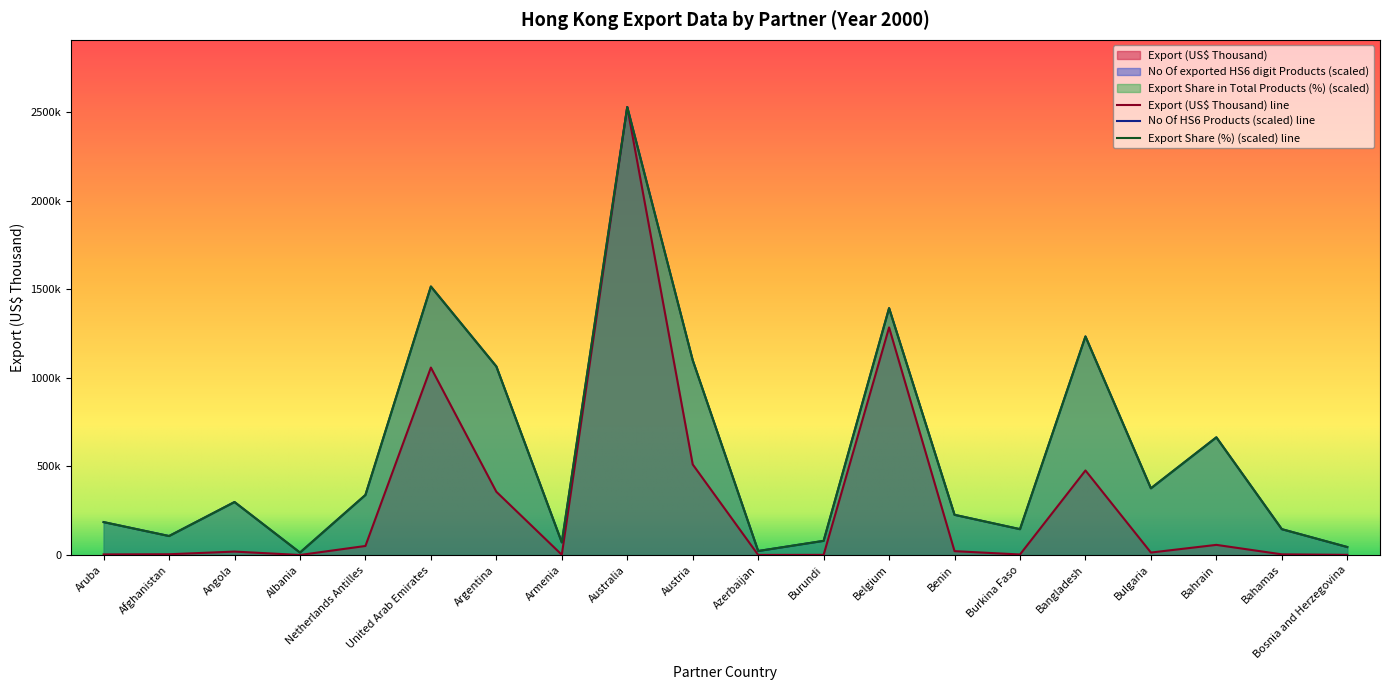

What is the maximum value for No Of exported HS6 digit Products?

2530320.6